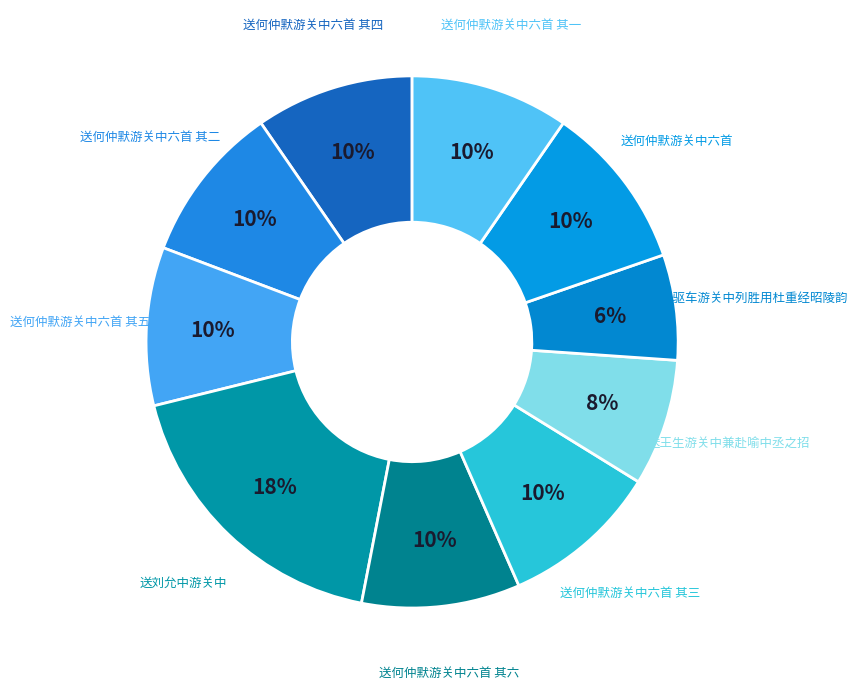

Count the number of slices in the pie.

10